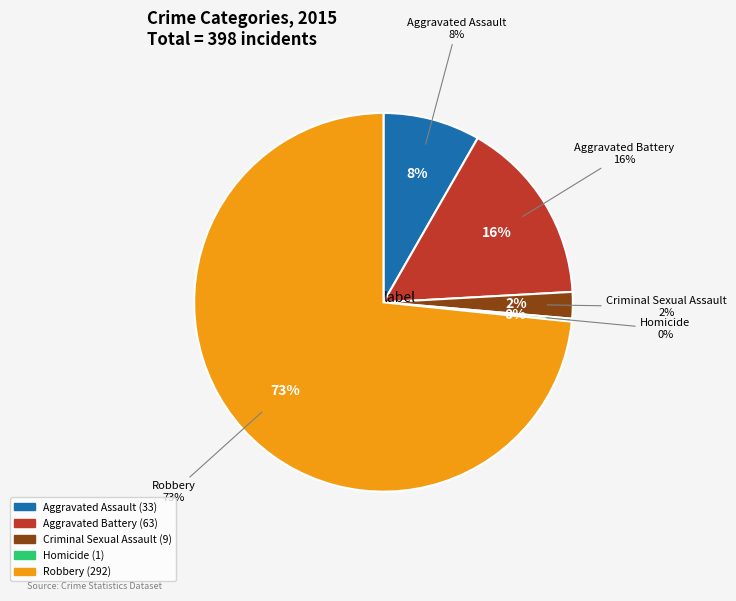

Which slice is the largest?

Robbery